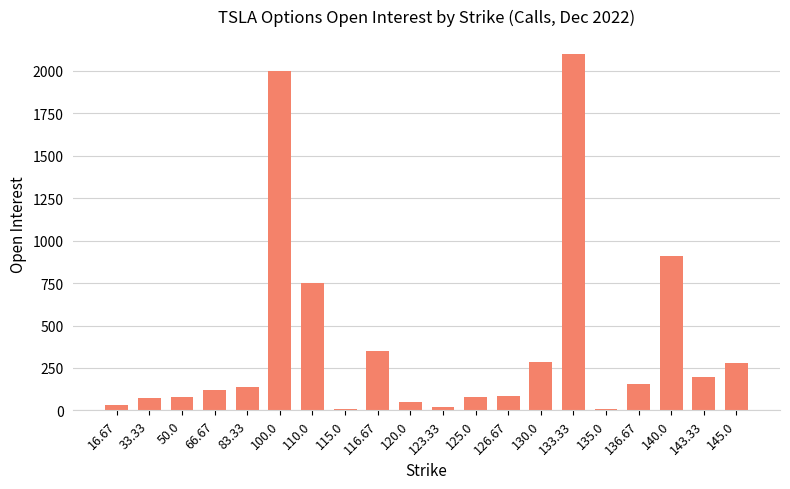

True or false: the data shows 22 at 123.33.

True